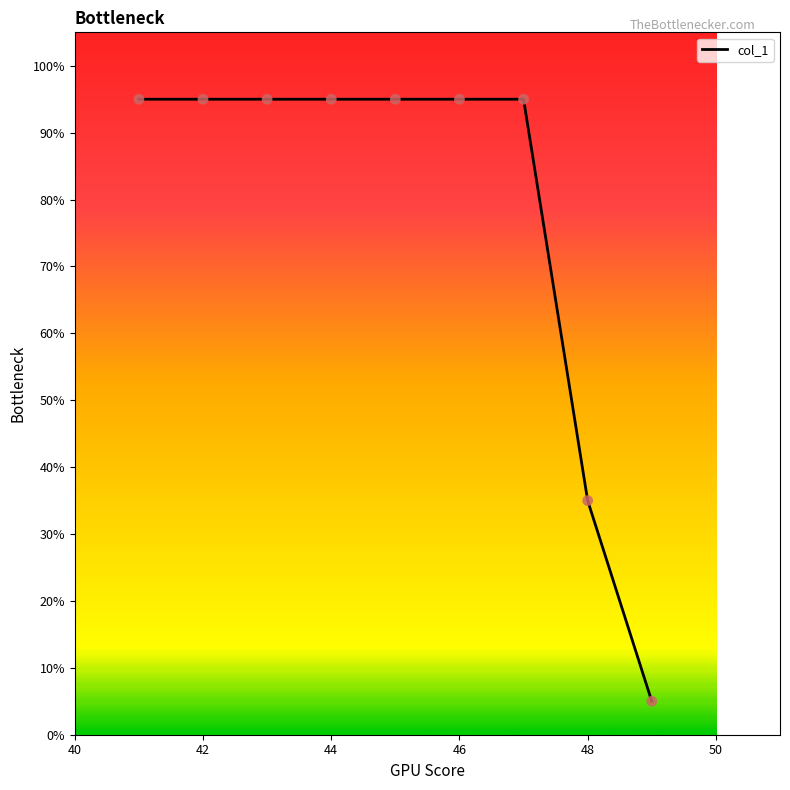

What is the greatest value displayed?

95